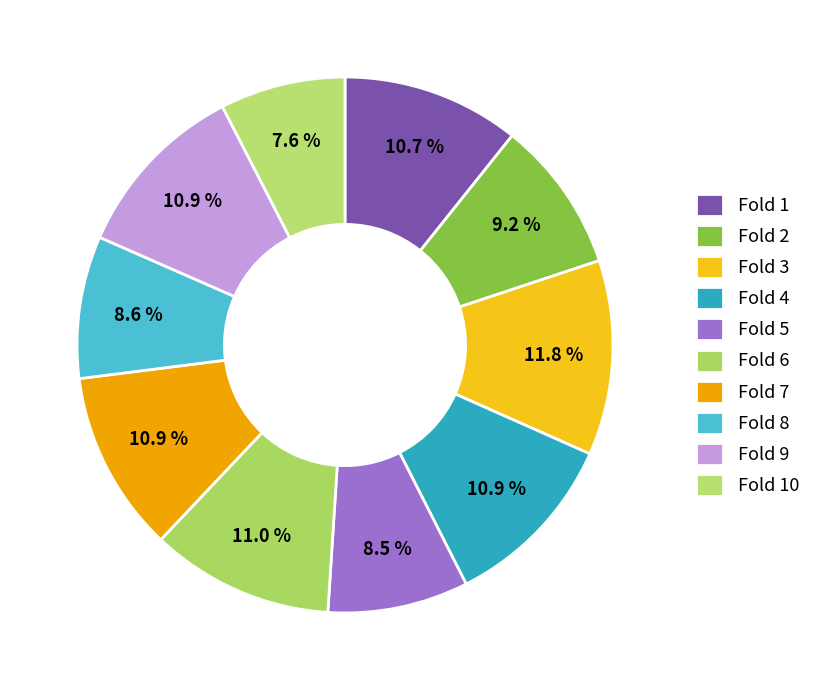

Count the number of slices in the pie.

10